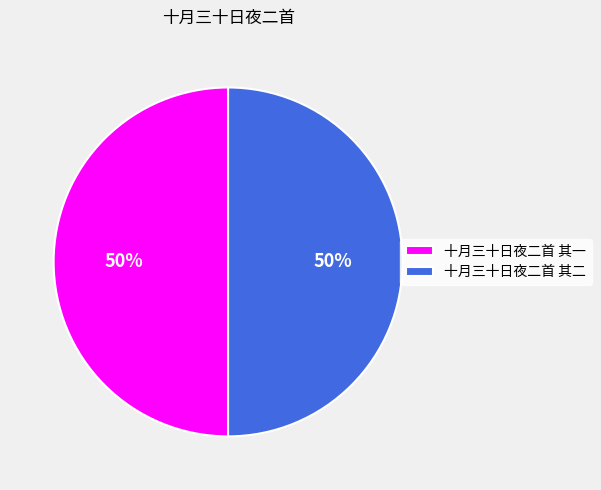

To the nearest percent, what percentage of the pie is 十月三十日夜二首 其一?

50%